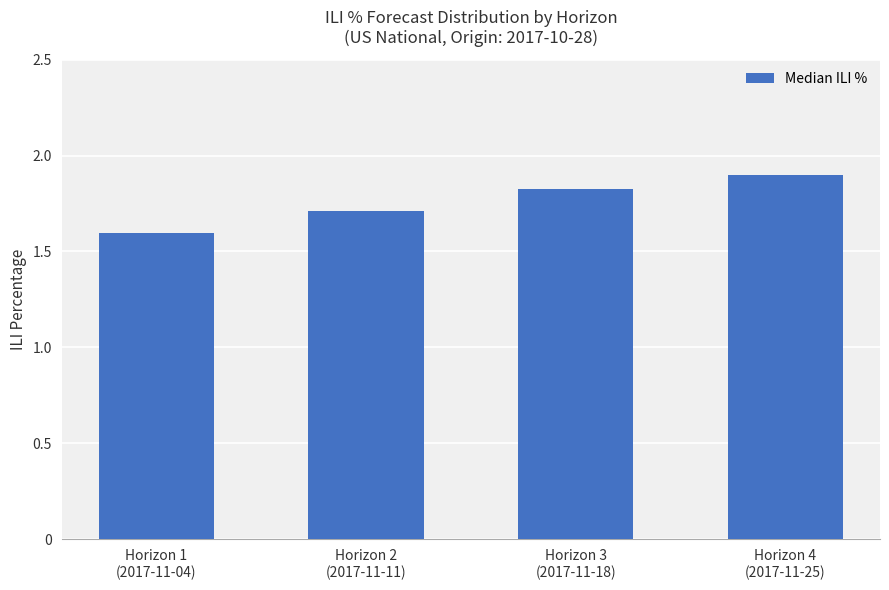

Reading left to right, what are all the values shown in this chart?

1.6	1.7	1.8	1.9